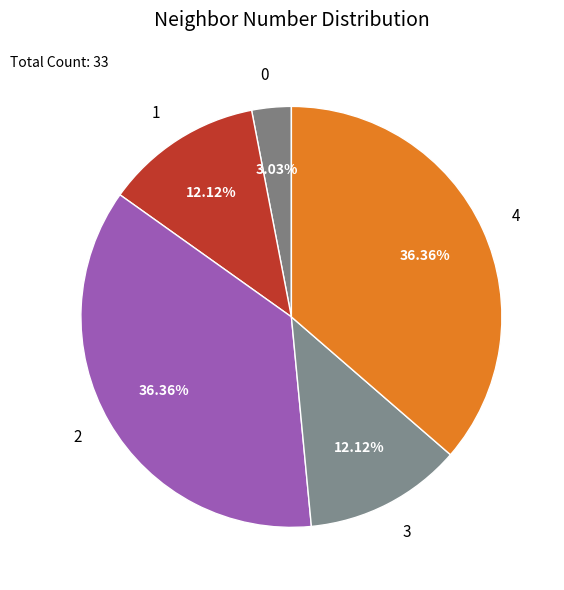

Approximately how many times larger is the value at 0 compared to 2?

0.1